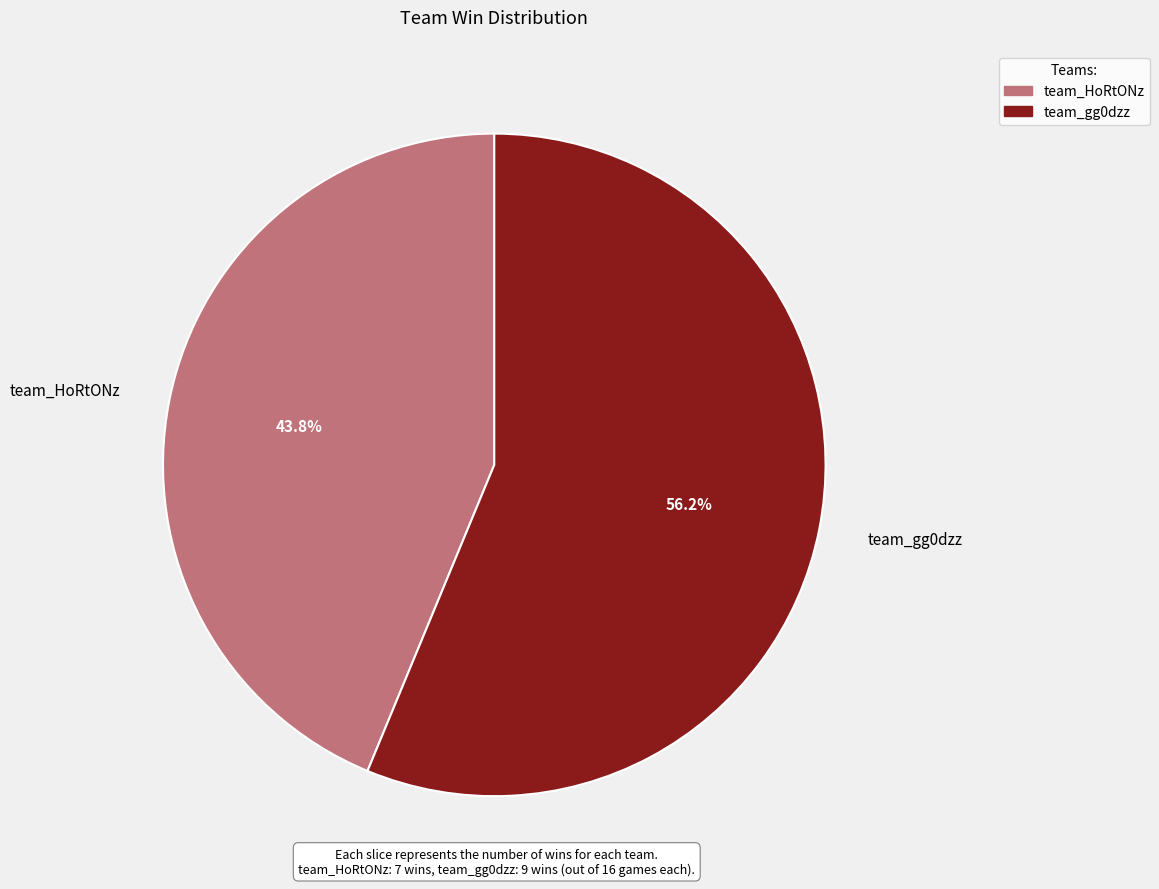

What is the ratio of the value at team_HoRtONz to the value at team_gg0dzz?

0.8